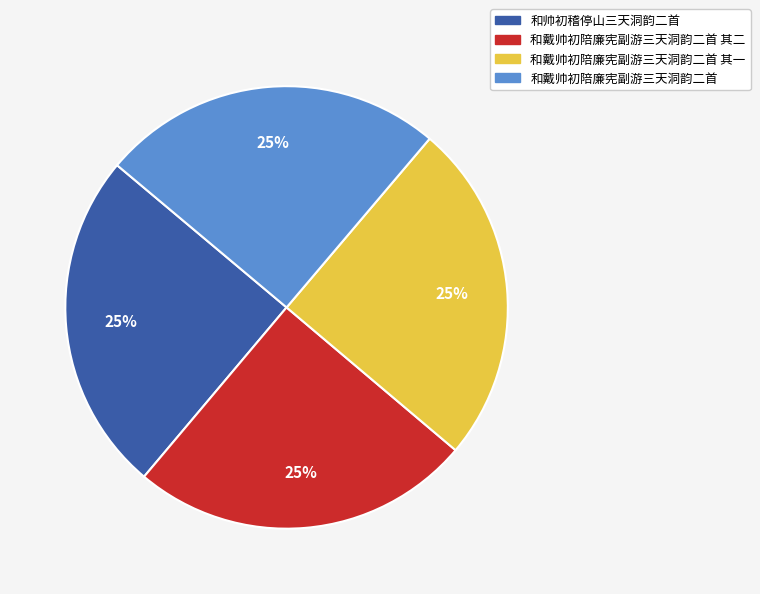

Is there a majority slice in this chart?

No